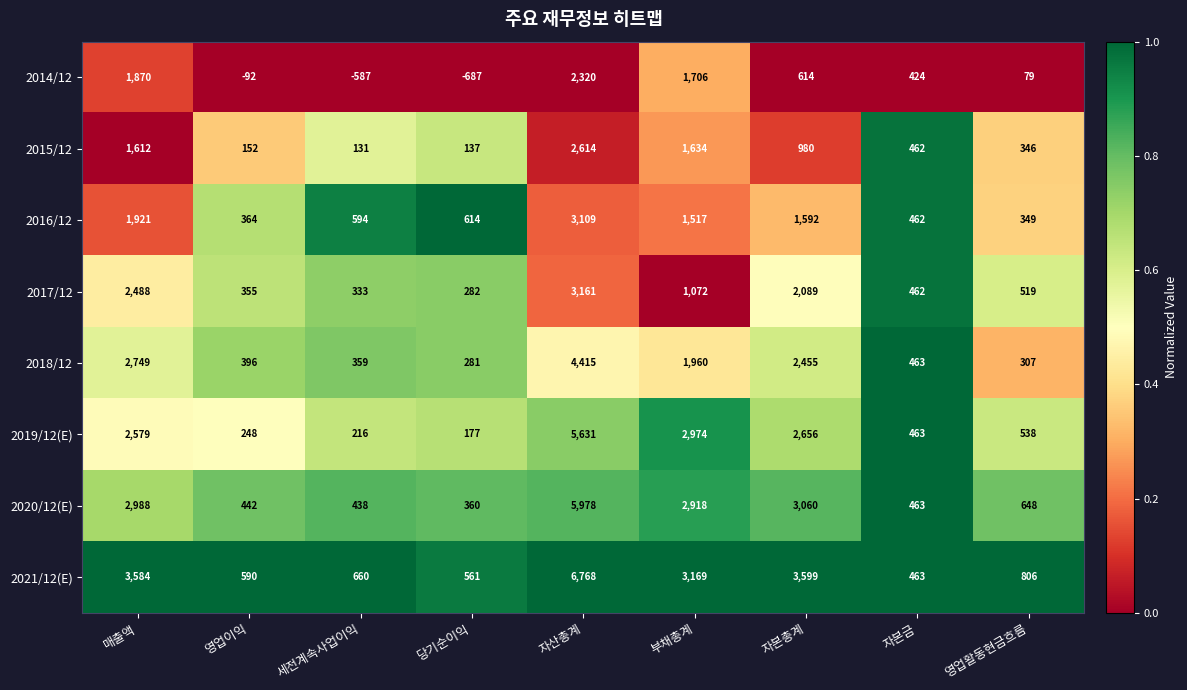

True or false: 2020/12(E) has a value of 2918 at 부채총계.

True